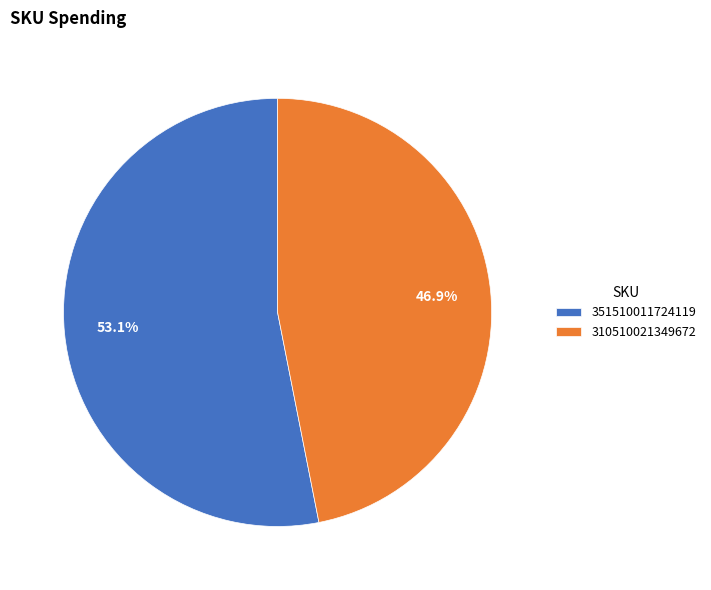

Which has a higher value, 351510011724119 or 310510021349672?

351510011724119